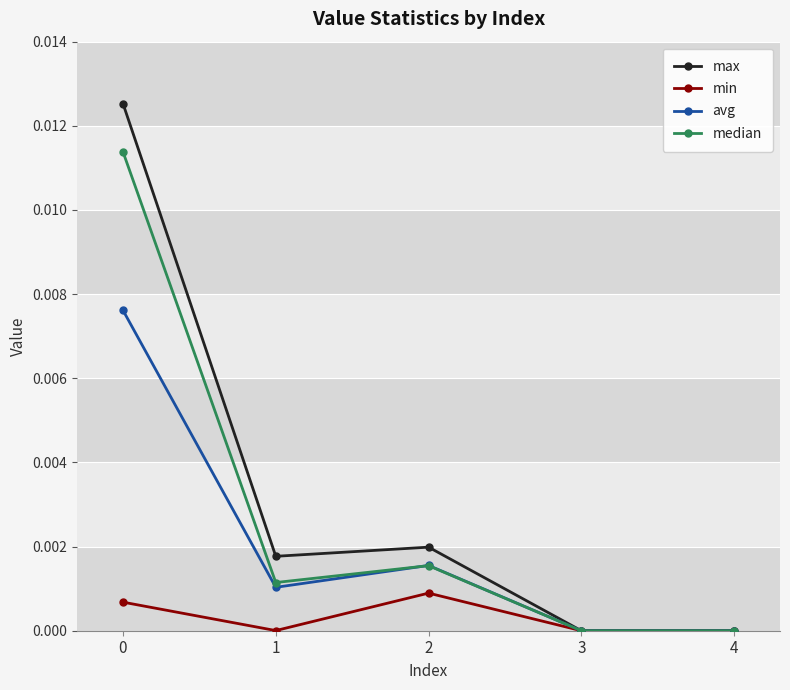

Which series changed the most between 0 and 4?

max